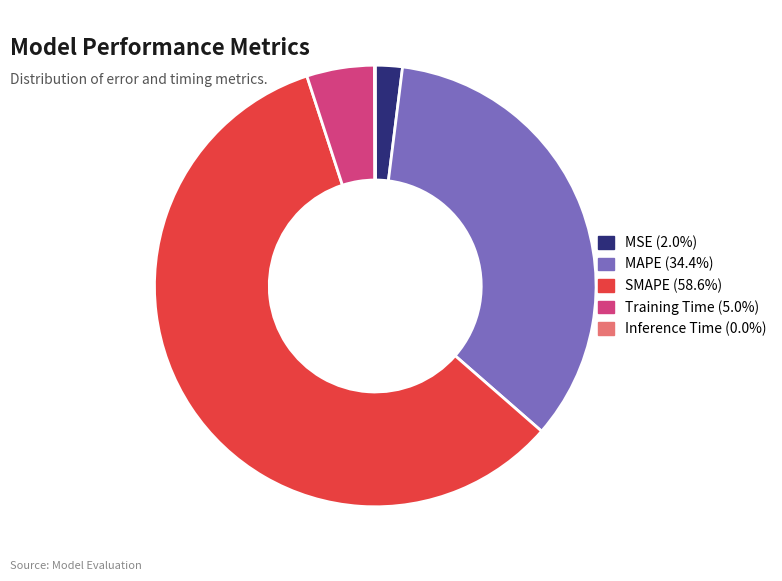

Between SMAPE and Training Time, which is larger?

SMAPE